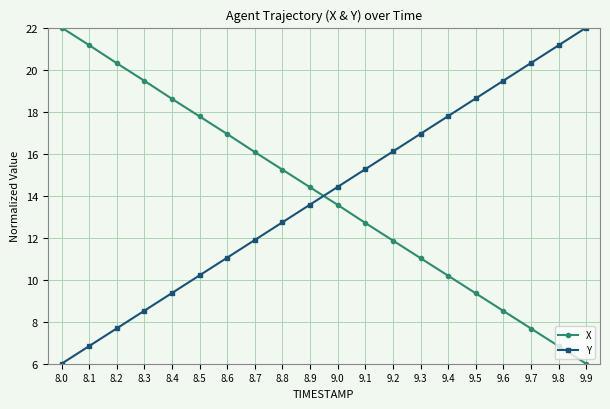

Is the value of Y at 9.1 greater than the value of X at 8.4?

No